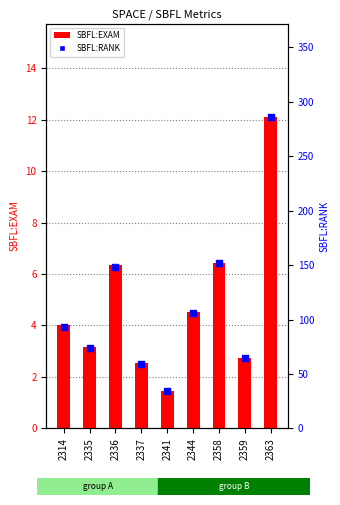

Which series reaches the maximum Y coordinate?

SBFL:RANK